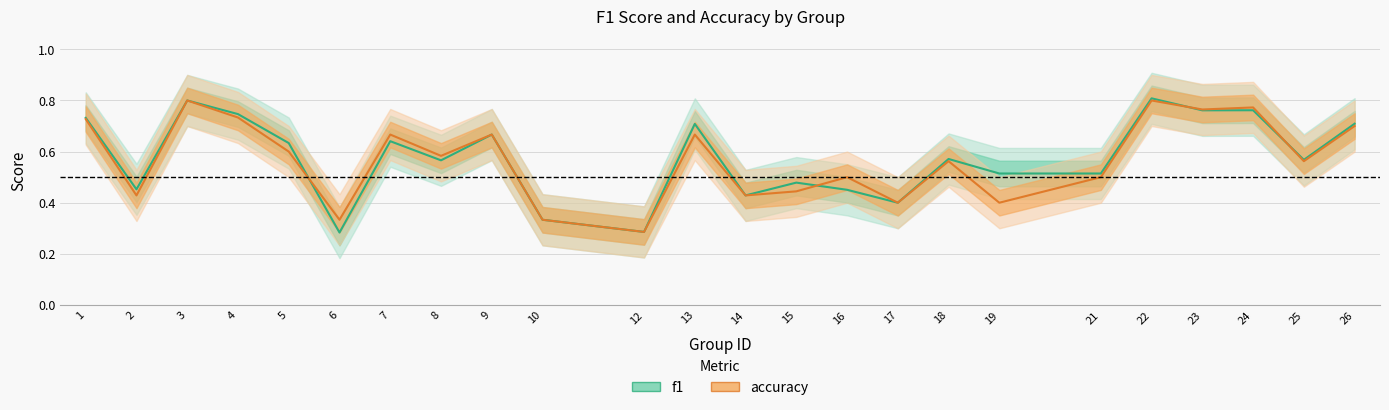

What is the maximum value shown in the chart?

0.8